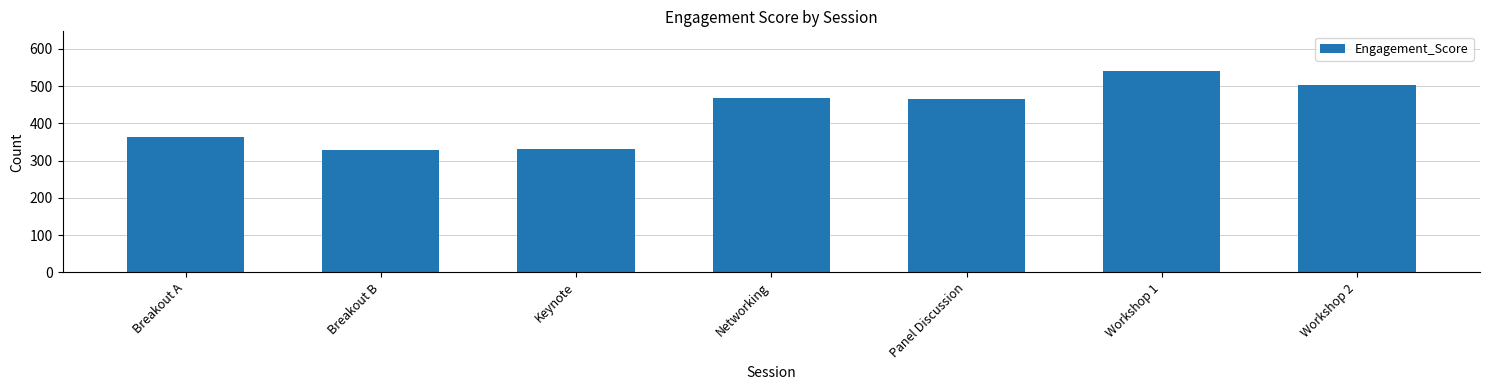

At which label does the data first exceed 466?

Networking